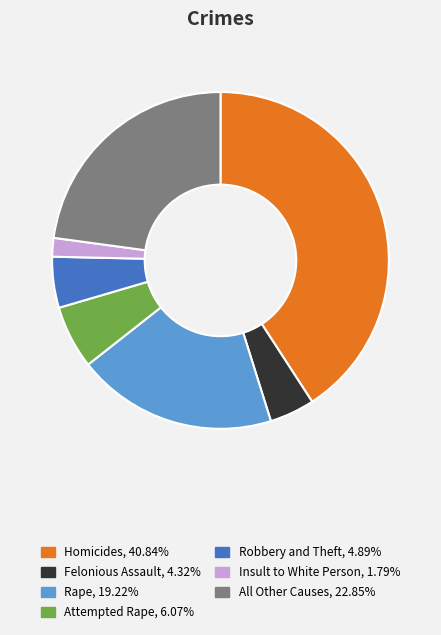

Rank the categories by value from lowest to highest.

Insult to White Person, Felonious Assault, Robbery and Theft, Attempted Rape, Rape, All Other Causes, Homicides